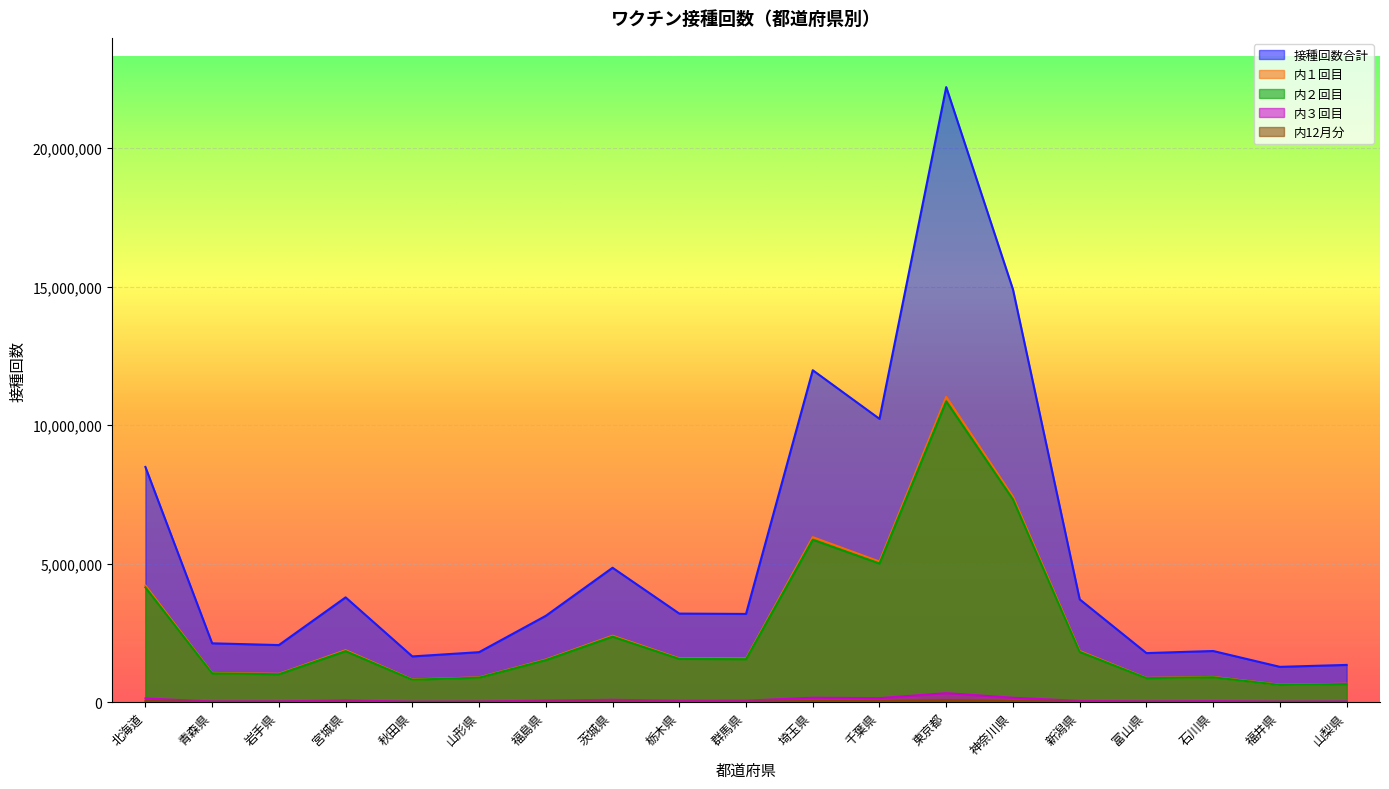

How many interior local valleys does the 内１回目 series have?

6